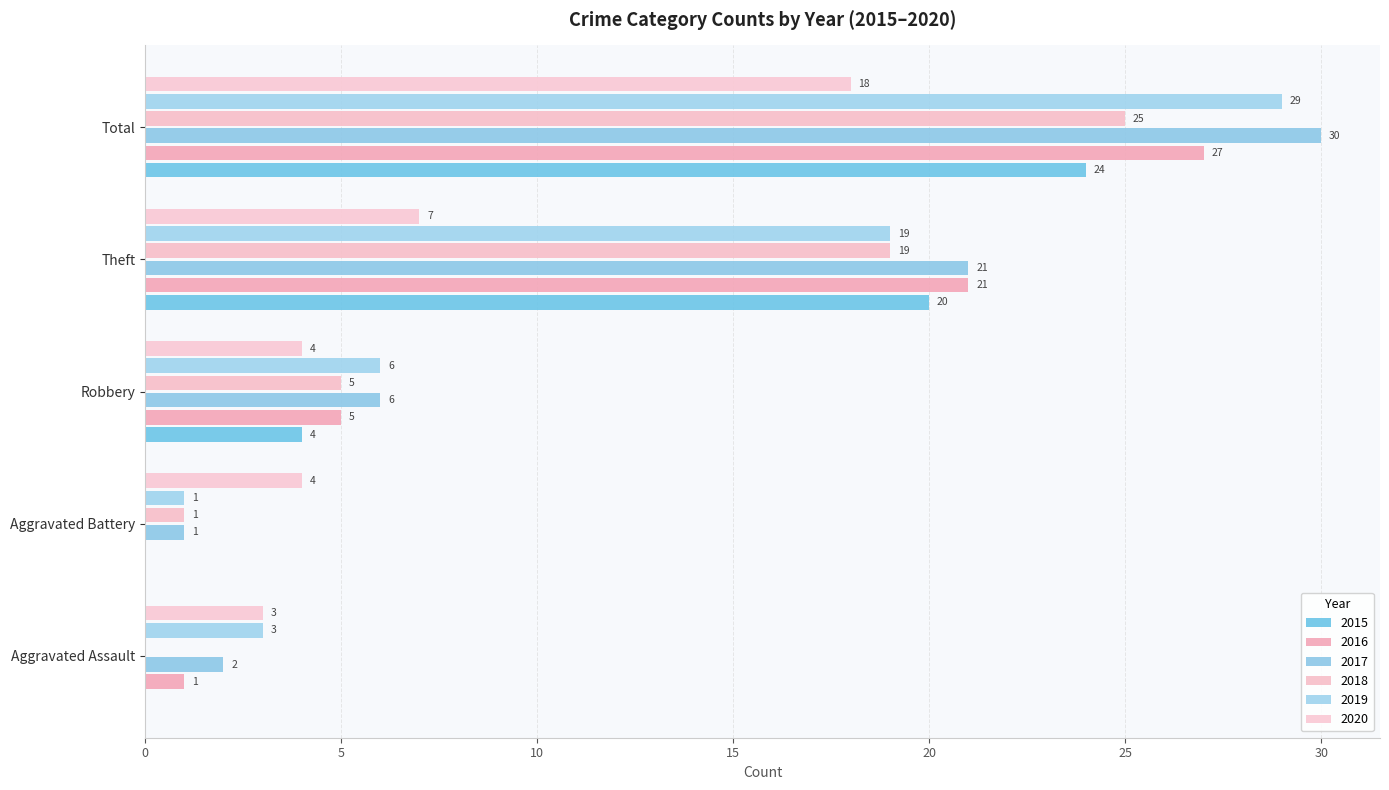

Read the 2020 value at Total, to the nearest 10.

20